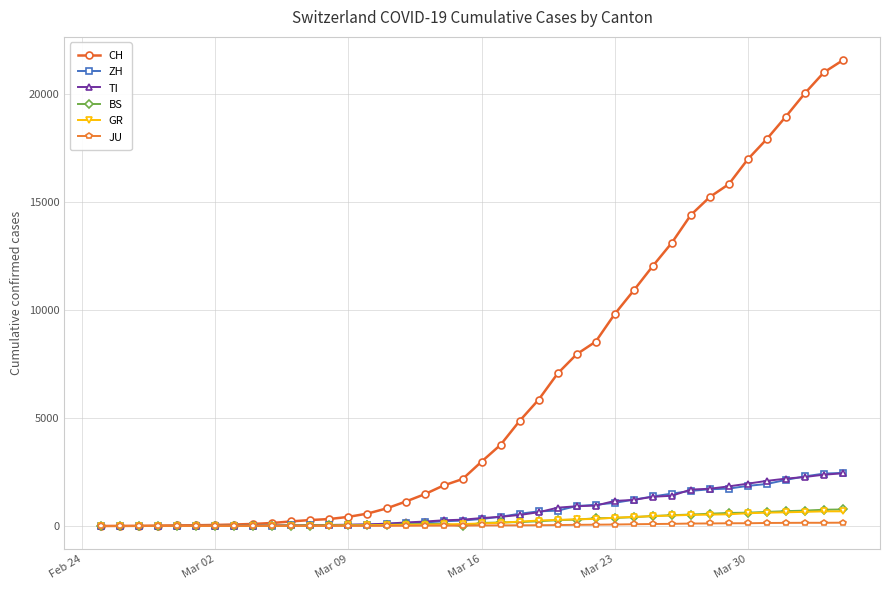

How many values in the TI series are below 368?

20